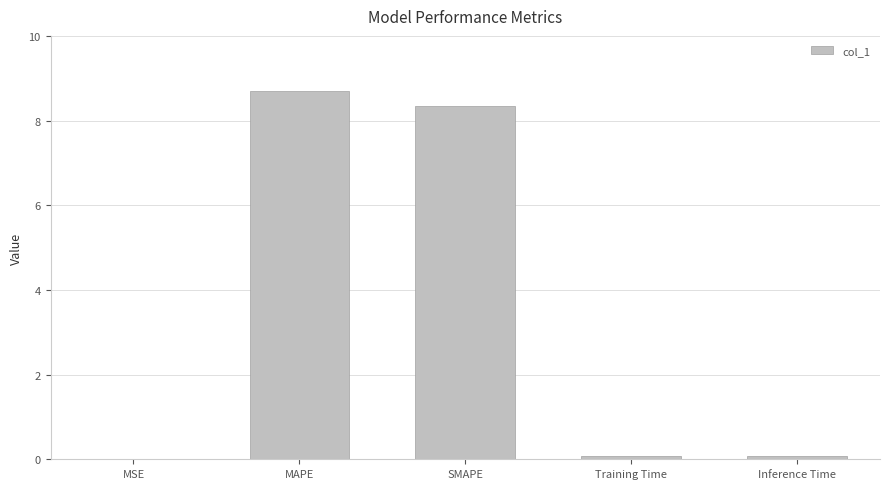

What is the approximate value at Training Time?

0.1